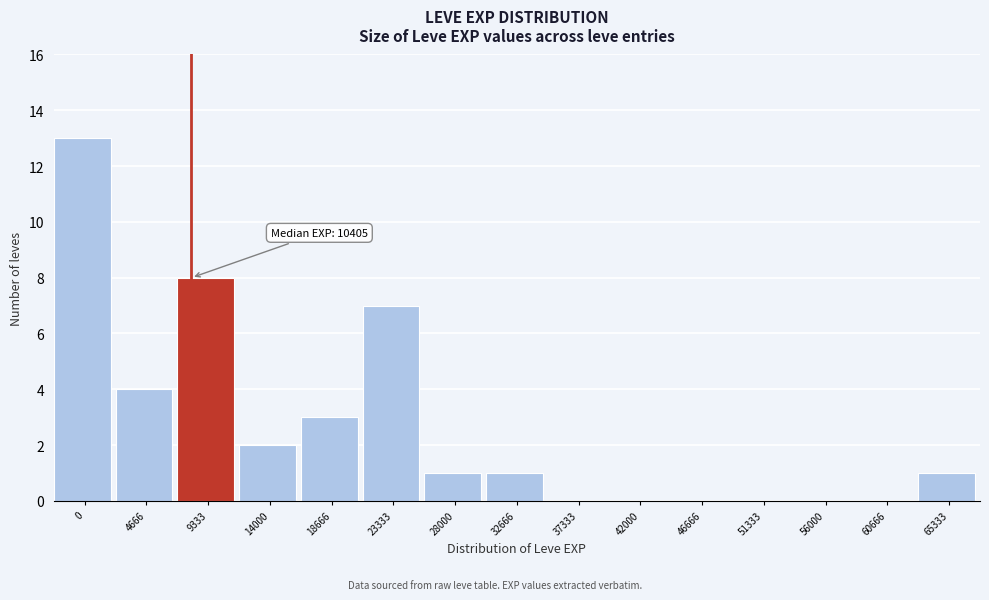

Reading left to right, extract all data points from this chart.

0=13	4666=4	9333=8	14000=2	18666=3	23333=7	28000=1	32666=1	37333=0	42000=0	46666=0	51333=0	56000=0	60666=0	65333=1